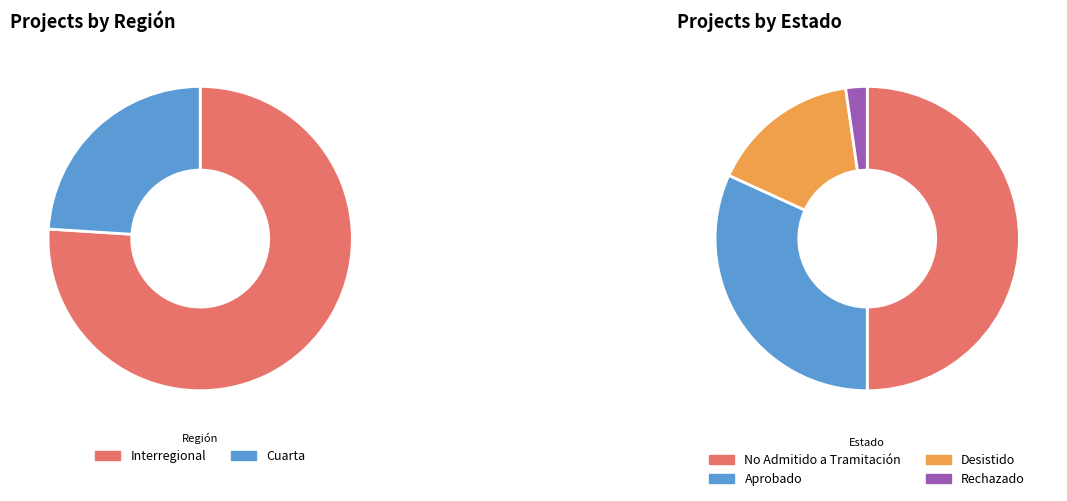

Count the number of slices in the pie.

4